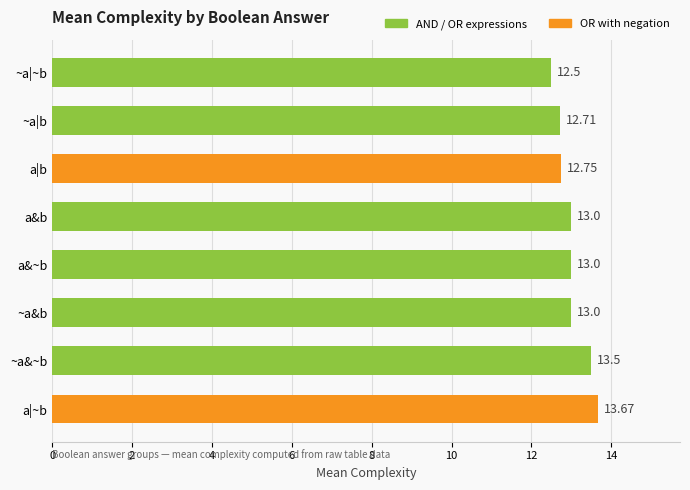

What is the difference between the maximum and second lowest values?

1.0